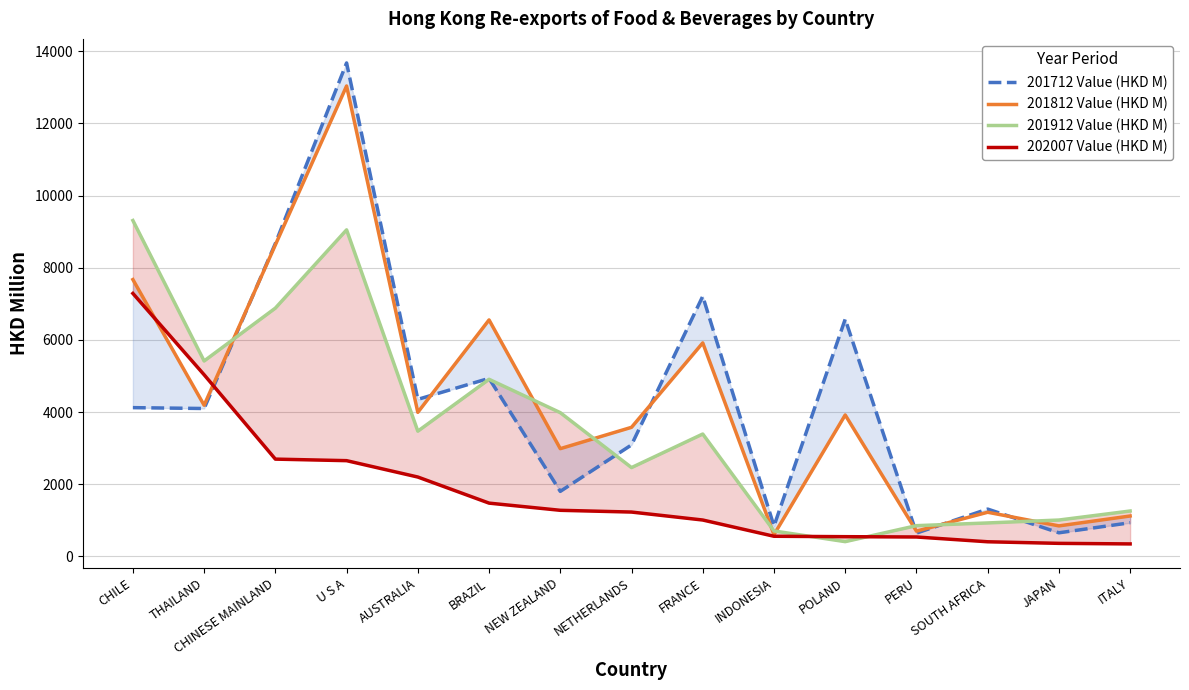

How many lines are shown in the chart?

4